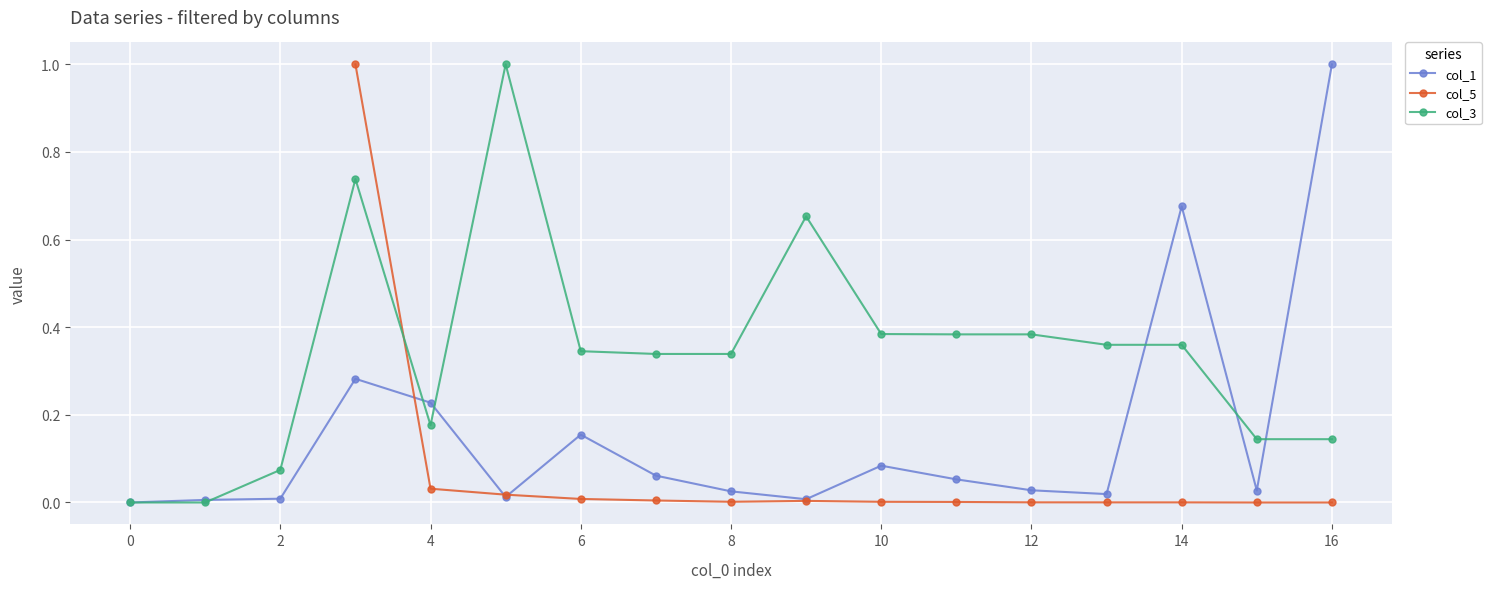

What is the sum of all col_3 values?

5.8